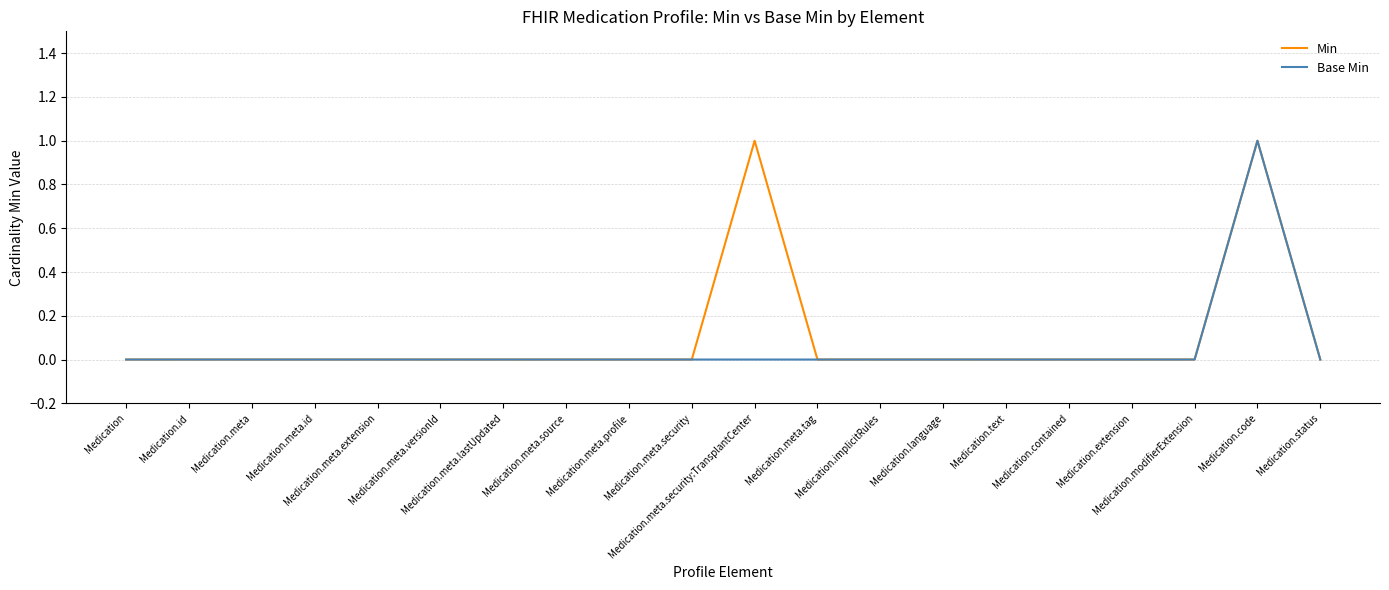

What is the difference between the second highest and second lowest values in the Min series?

1